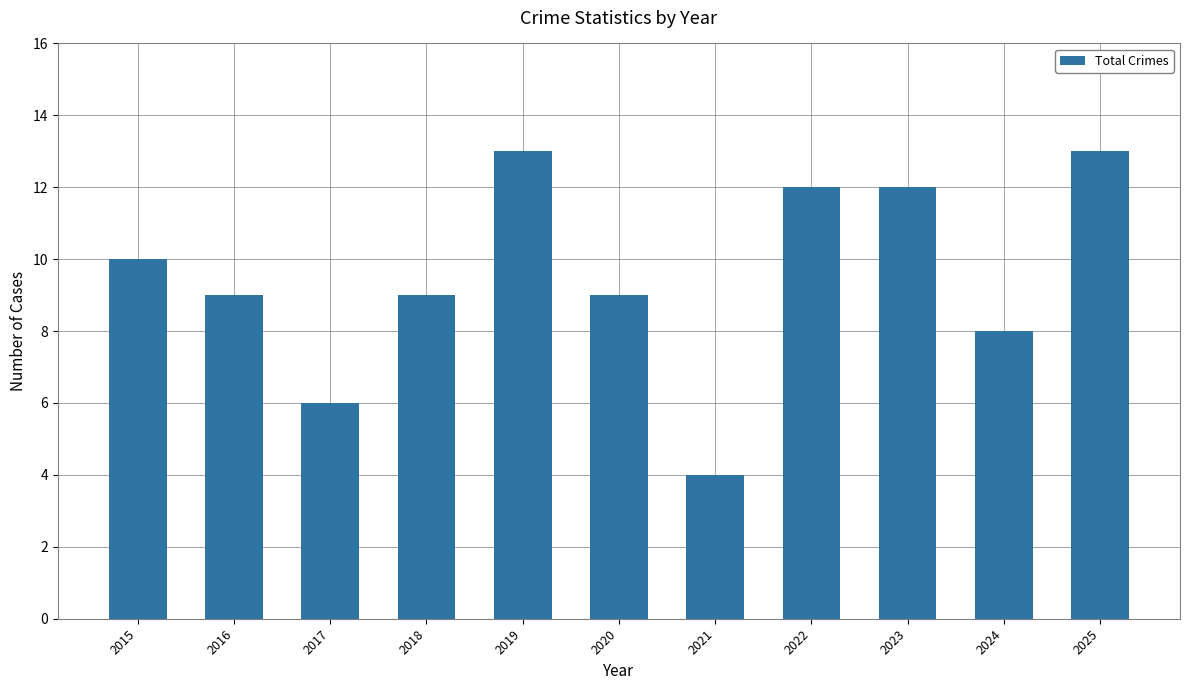

Count the values in the range 8 to 12.

7